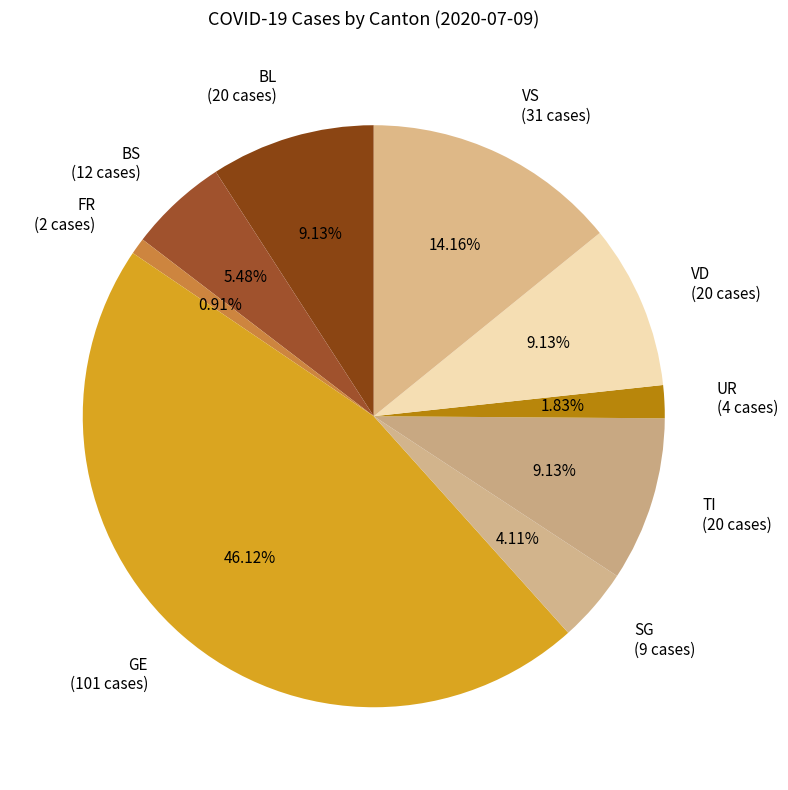

Count the number of slices in the pie.

9